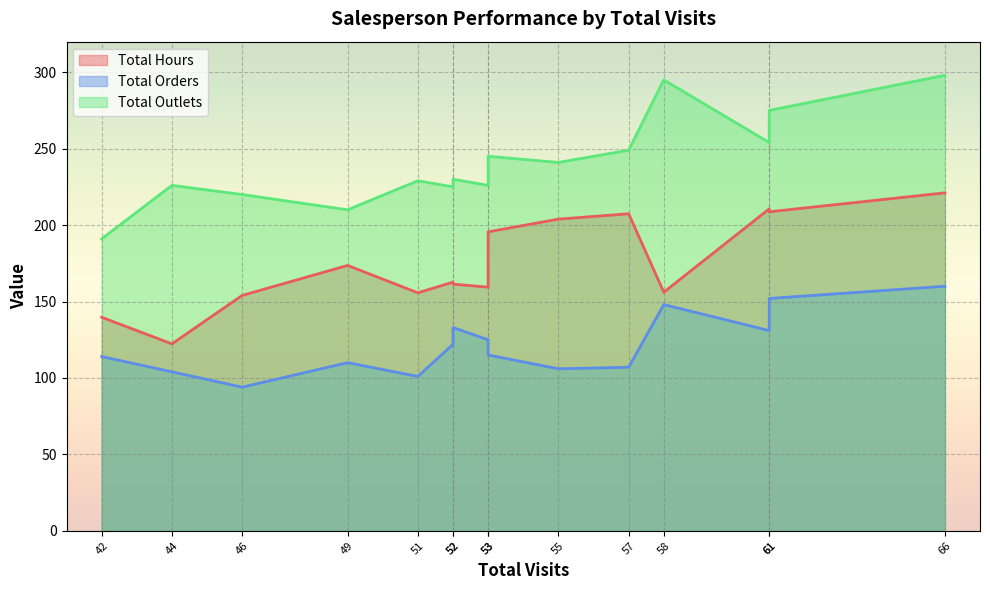

Reading left to right, list all the values displayed in this chart.

Total Hours: 139.7	122.3	154.0	173.6	155.7	162.7	161.4	159.4	195.6	203.9	207.4	156.1	210.6	208.7	221.1
Total Orders: 114.0	104.0	94.0	110.0	101.0	122.0	133.0	125.0	115.0	106.0	107.0	148.0	131.0	152.0	160.0
Total Outlets: 191.0	226.0	220.0	210.0	229.0	225.0	230.0	226.0	245.0	241.0	249.0	295.0	254.0	275.0	298.0